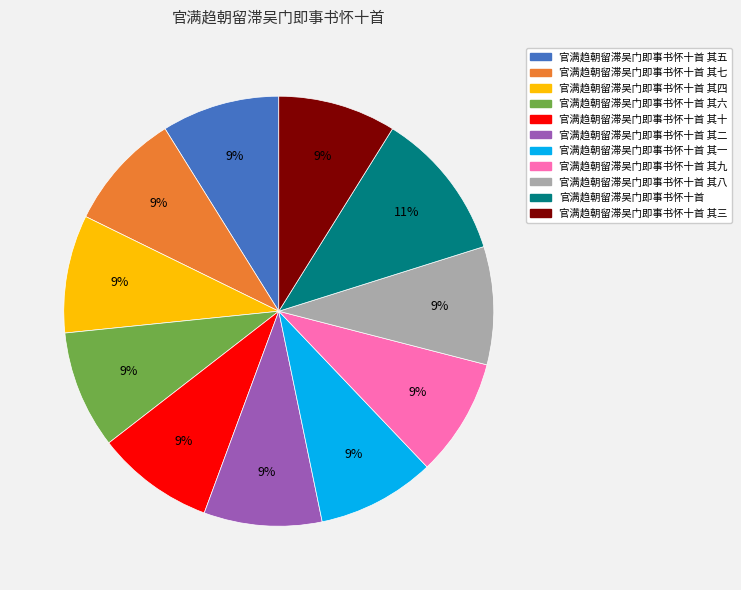

How many segments does this pie chart have?

11